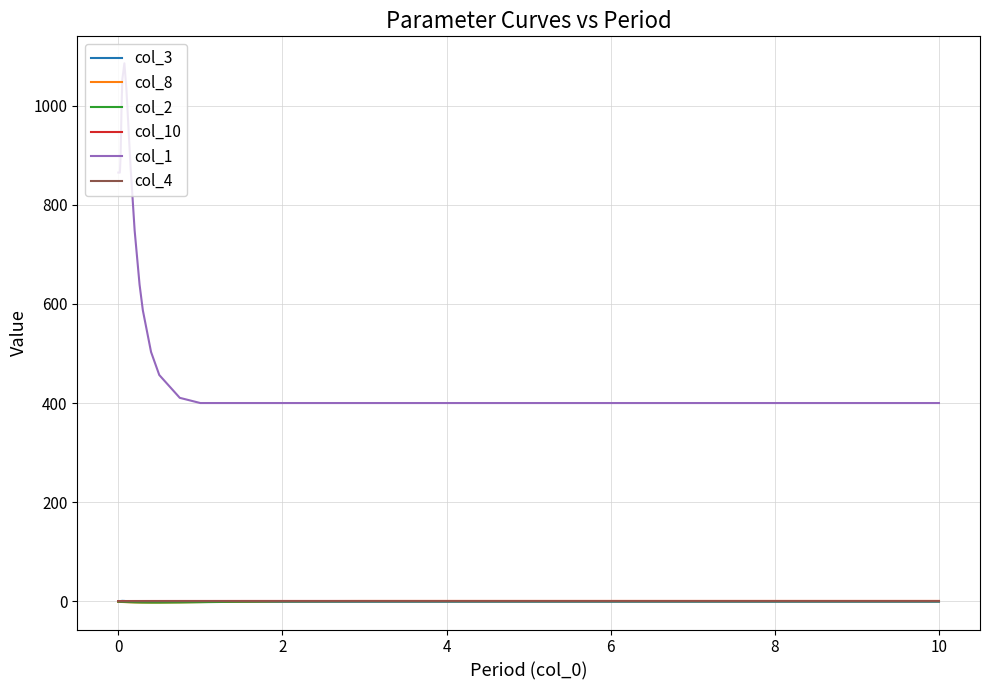

What is the lowest value of the col_1 series?

400.0